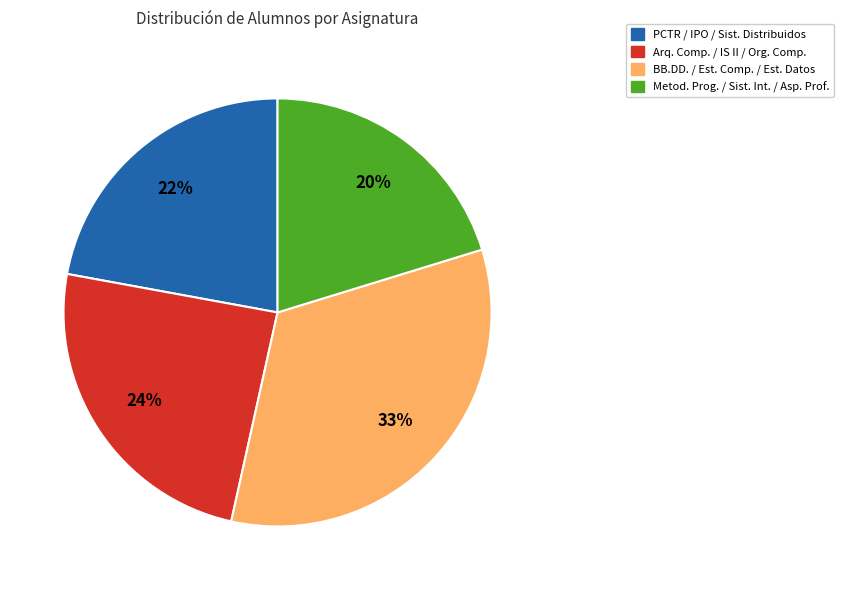

Count the number of slices in the pie.

4